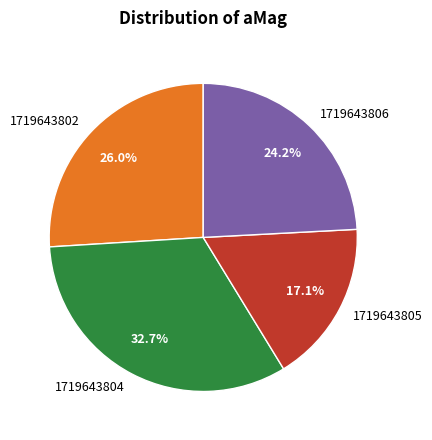

Is the sum of 1719643806 and 1719643805 greater than half?

No